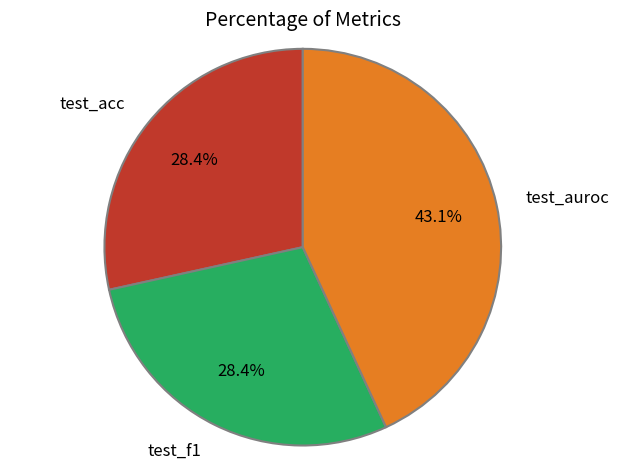

Which category has the biggest portion of the pie?

test_auroc